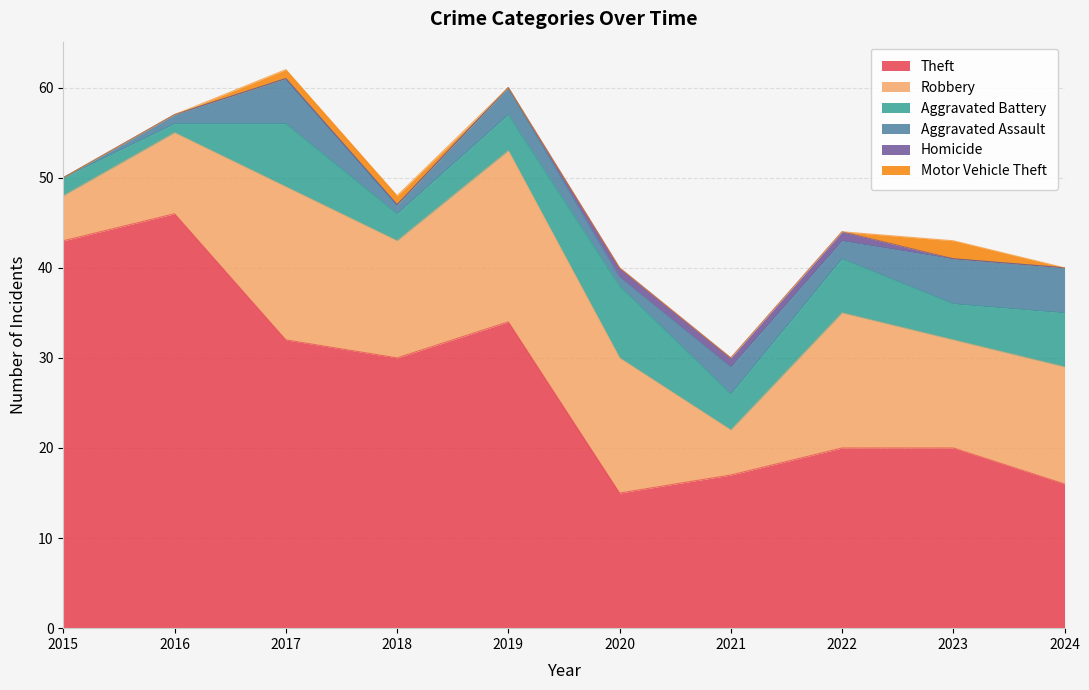

At which category is the sum across all series the highest?

2017